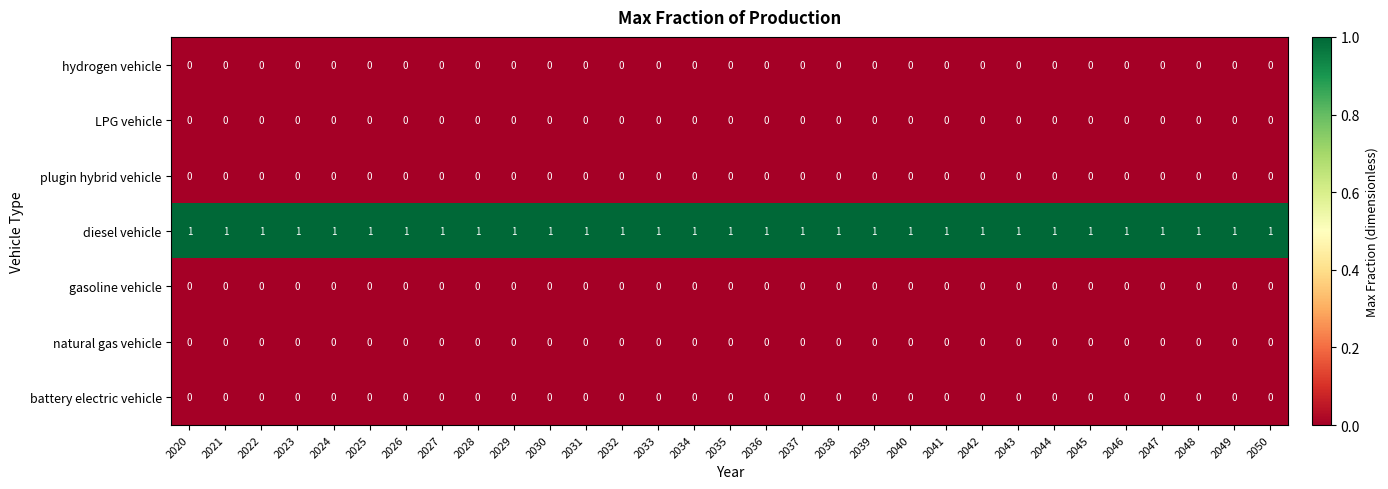

The battery electric vehicle series shows 0 at 2026. True or false?

True